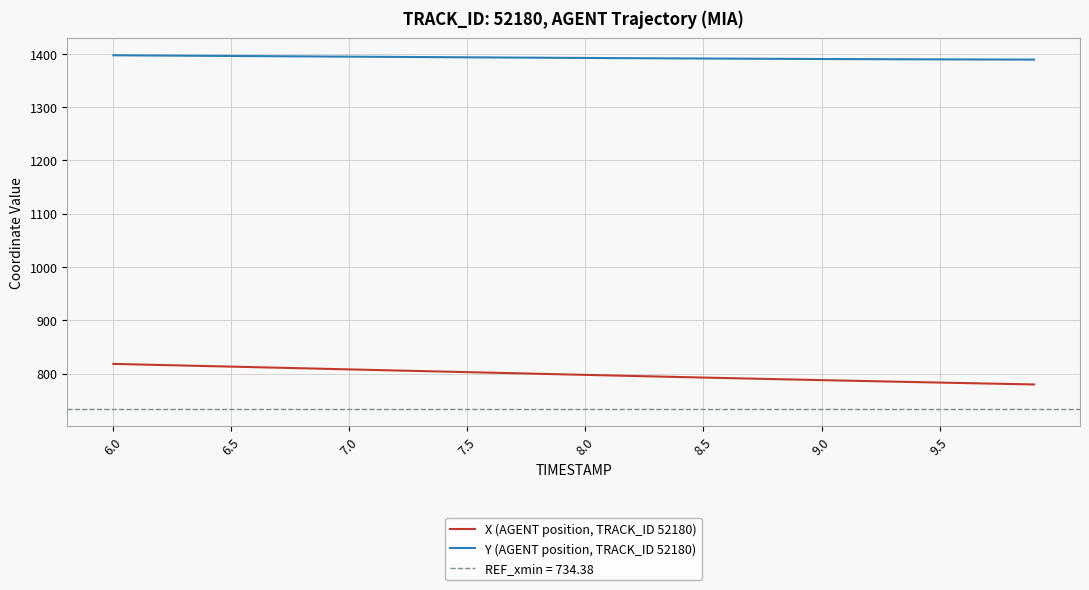

What is the average value of the X (AGENT position, TRACK_ID 52180) series?

798.4